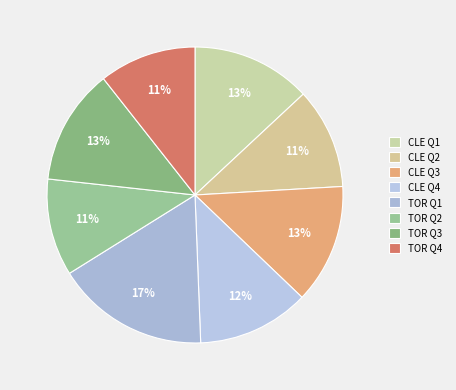

Does any single category account for the majority?

No